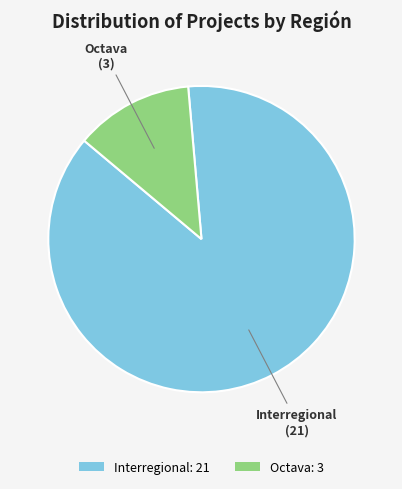

Is the sum of Interregional: 21 and Octava: 3 greater than half?

Yes